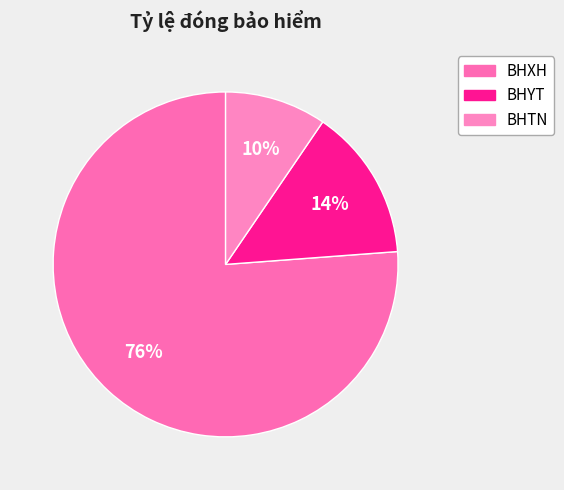

Which category accounts for the majority?

BHXH